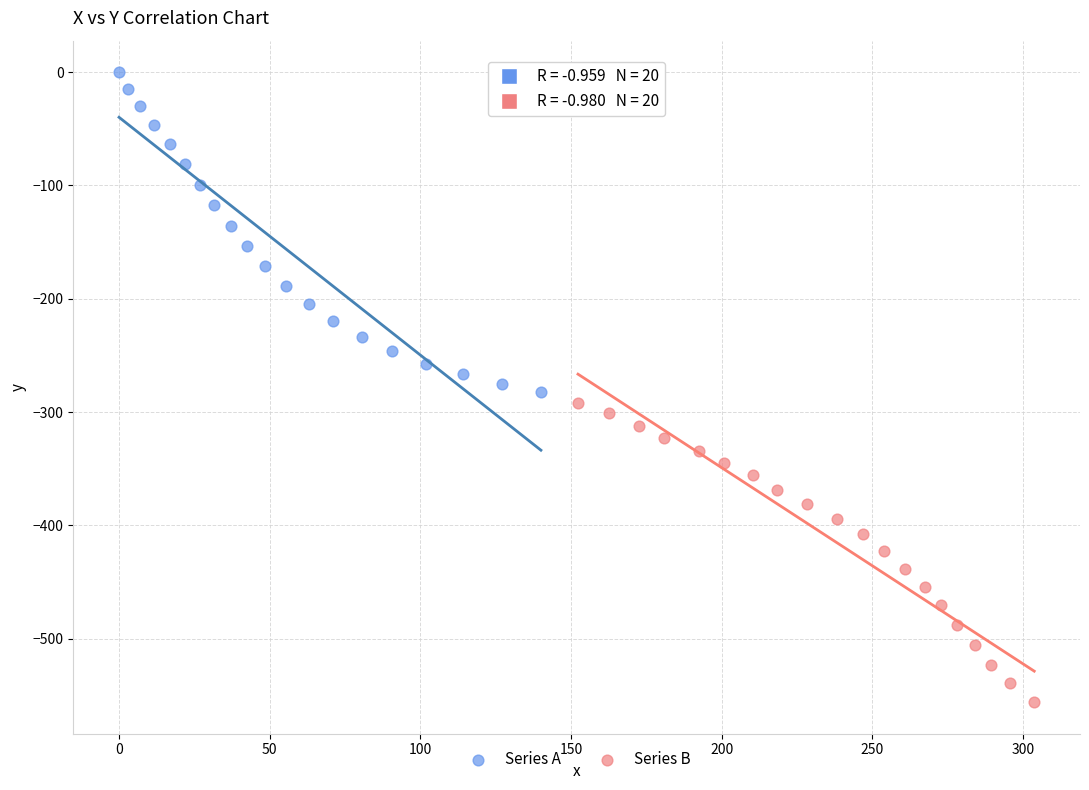

Which series reaches the maximum Y coordinate?

Series A